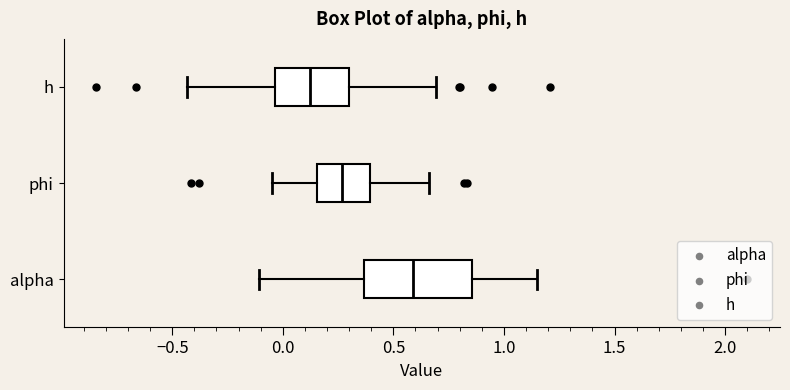

Where is the right edge of the box for phi on the x-axis? The values are not printed on the chart, so give them approximately, as read against the axis.

0.40